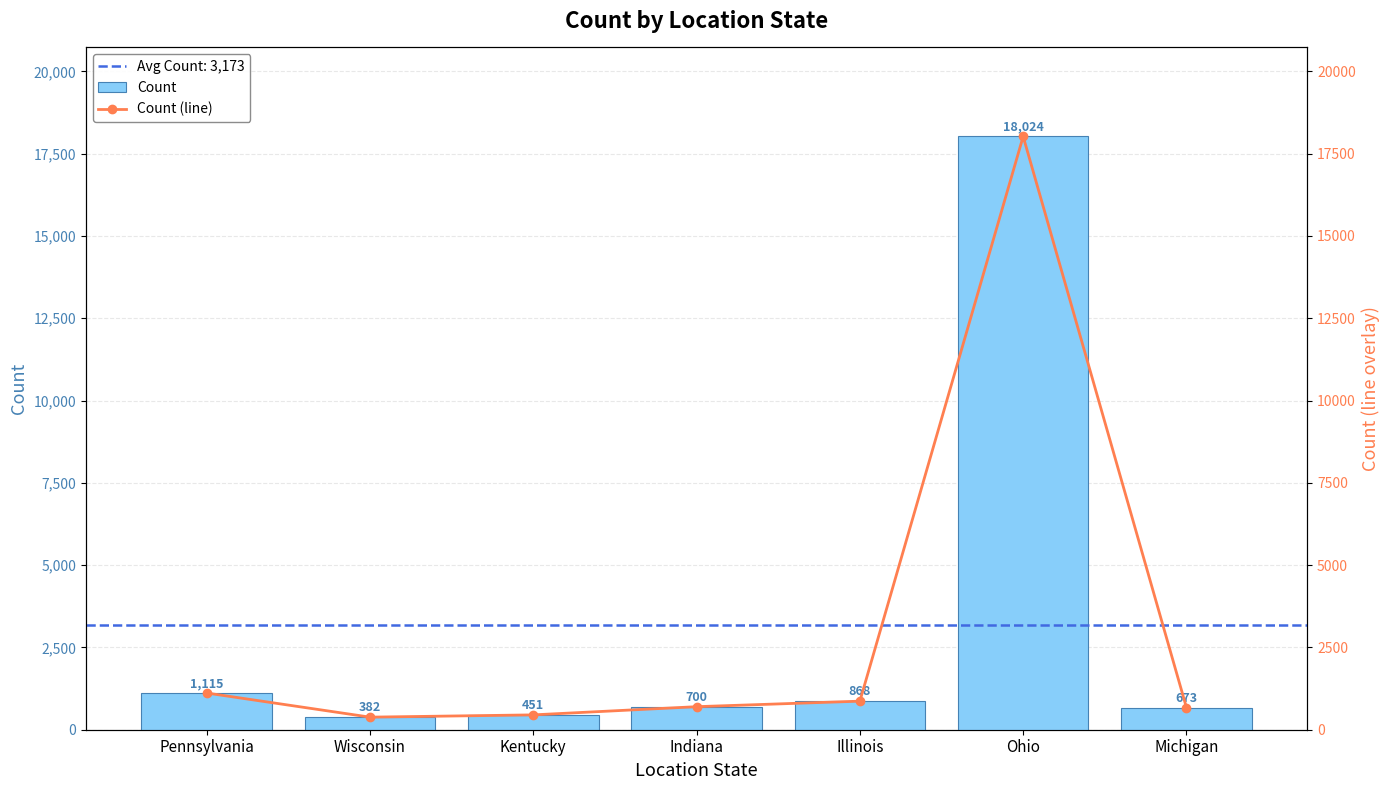

What is the label of the 7th bar from the right?

Pennsylvania